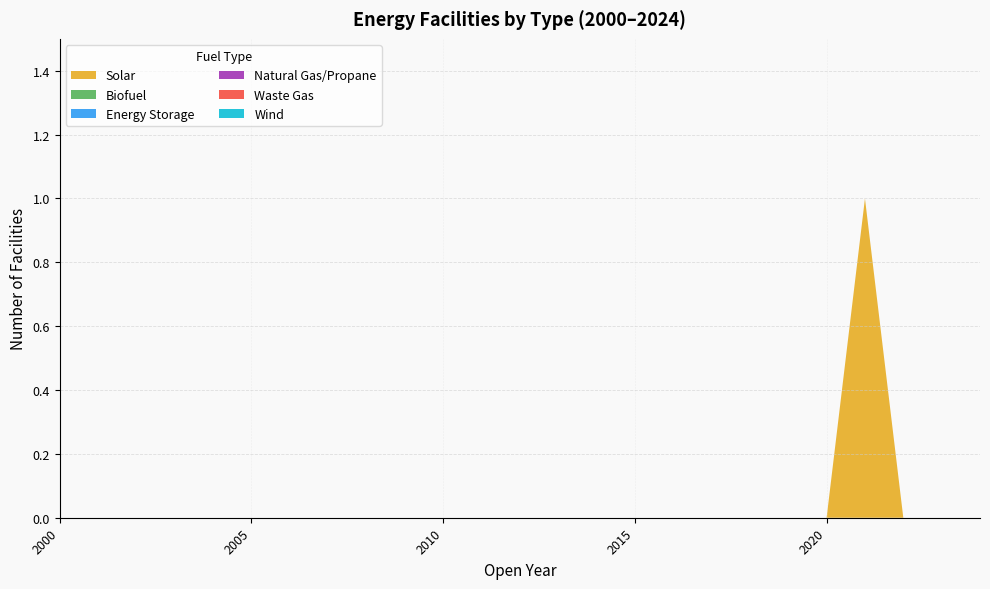

Reading left to right, what are all the values shown in this chart?

Solar: 2000=0	2001=0	2002=0	2003=0	2004=0	2005=0	2006=0	2007=0	2008=0	2009=0	2010=0	2011=0	2012=0	2013=0	2014=0	2015=0	2016=0	2017=0	2018=0	2019=0	2020=0	2021=1	2022=0	2023=0	2024=0
Biofuel: 2000=0	2001=0	2002=0	2003=0	2004=0	2005=0	2006=0	2007=0	2008=0	2009=0	2010=0	2011=0	2012=0	2013=0	2014=0	2015=0	2016=0	2017=0	2018=0	2019=0	2020=0	2021=0	2022=0	2023=0	2024=0
Energy Storage: 2000=0	2001=0	2002=0	2003=0	2004=0	2005=0	2006=0	2007=0	2008=0	2009=0	2010=0	2011=0	2012=0	2013=0	2014=0	2015=0	2016=0	2017=0	2018=0	2019=0	2020=0	2021=0	2022=0	2023=0	2024=0
Natural Gas/Propane: 2000=0	2001=0	2002=0	2003=0	2004=0	2005=0	2006=0	2007=0	2008=0	2009=0	2010=0	2011=0	2012=0	2013=0	2014=0	2015=0	2016=0	2017=0	2018=0	2019=0	2020=0	2021=0	2022=0	2023=0	2024=0
Waste Gas: 2000=0	2001=0	2002=0	2003=0	2004=0	2005=0	2006=0	2007=0	2008=0	2009=0	2010=0	2011=0	2012=0	2013=0	2014=0	2015=0	2016=0	2017=0	2018=0	2019=0	2020=0	2021=0	2022=0	2023=0	2024=0
Wind: 2000=0	2001=0	2002=0	2003=0	2004=0	2005=0	2006=0	2007=0	2008=0	2009=0	2010=0	2011=0	2012=0	2013=0	2014=0	2015=0	2016=0	2017=0	2018=0	2019=0	2020=0	2021=0	2022=0	2023=0	2024=0